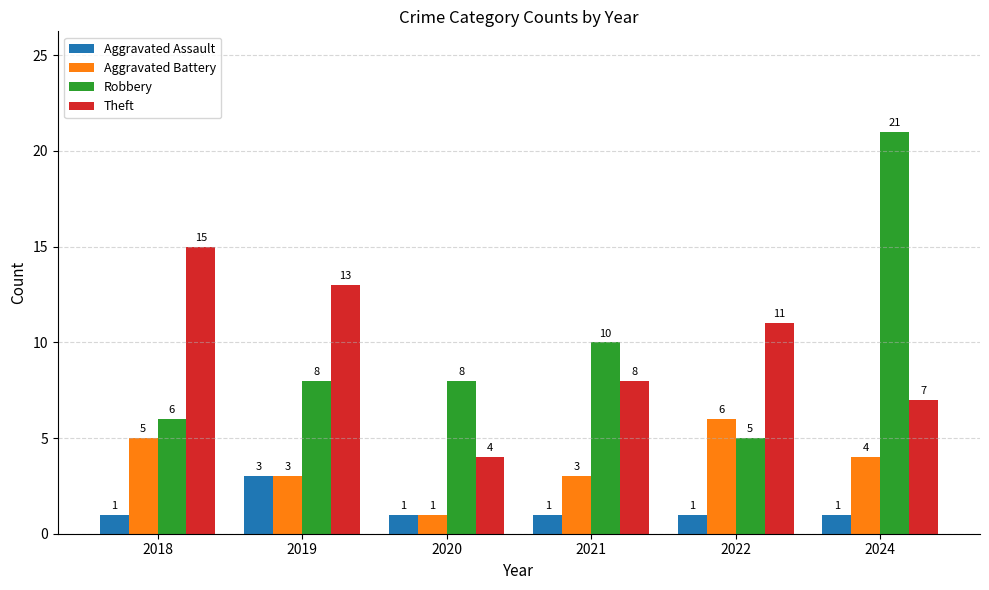

What is the value of the Theft bar at the 5th from the left?

11